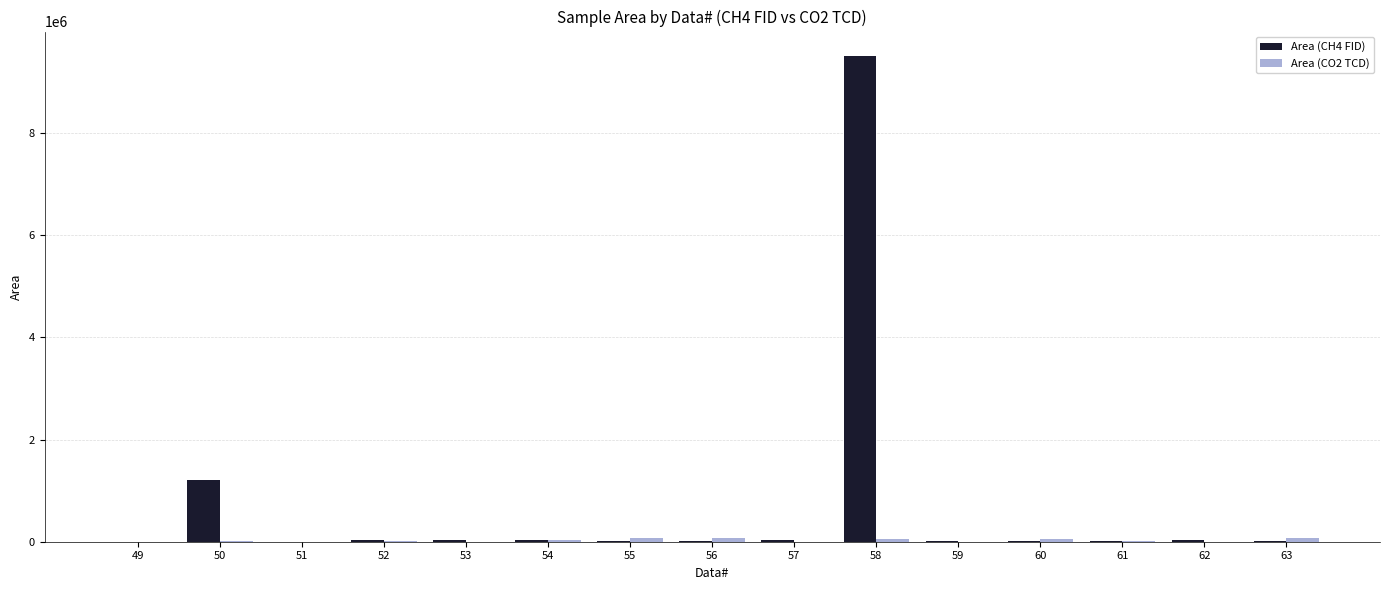

Which series has the largest total across all categories?

Area (CH4 FID)